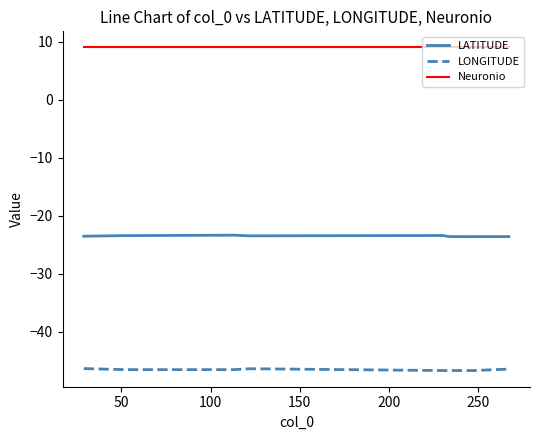

Which series has the largest total across all categories?

Neuronio